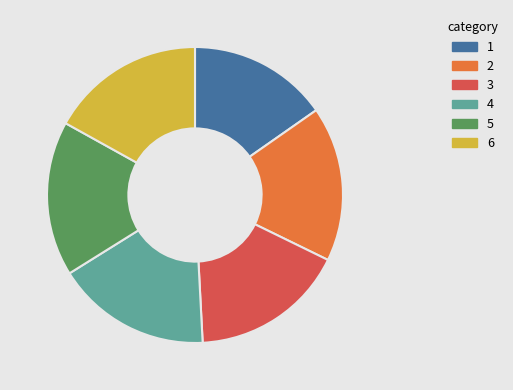

How many segments does this pie chart have?

6